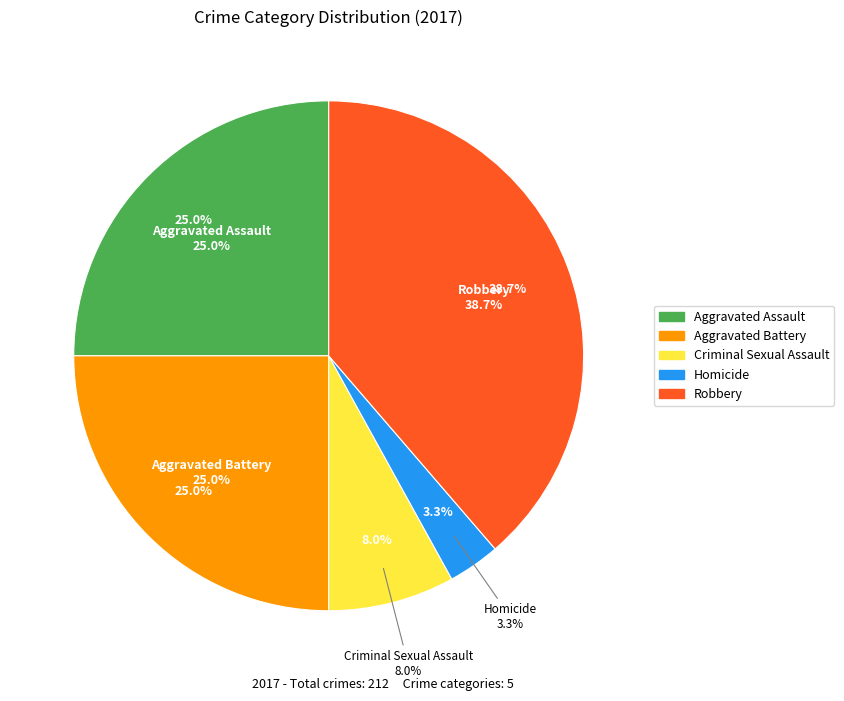

Between Aggravated Assault and Criminal Sexual Assault, which is larger?

Aggravated Assault